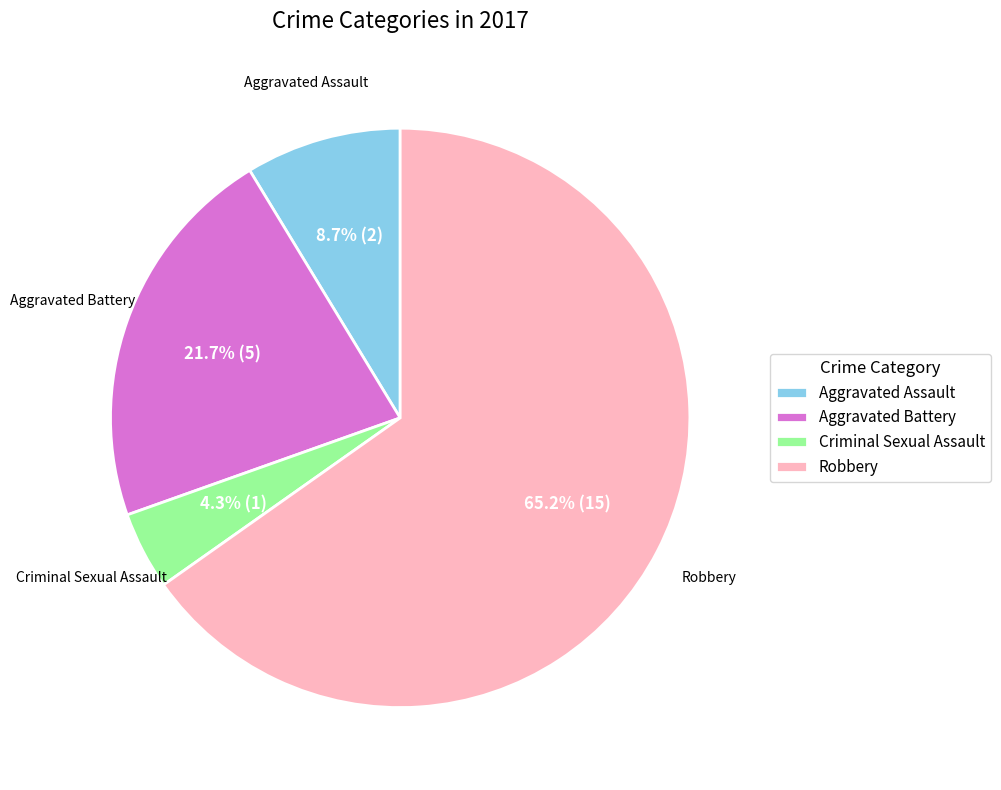

To the nearest percent, what percentage of the pie is Aggravated Battery?

22%